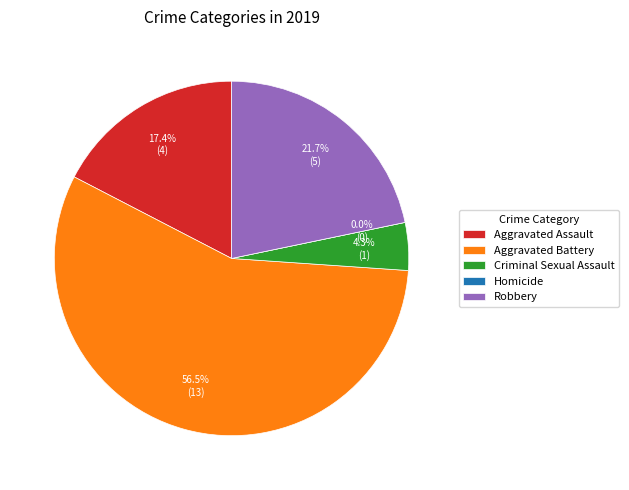

What portion of the pie excludes Aggravated Assault?

82.6%